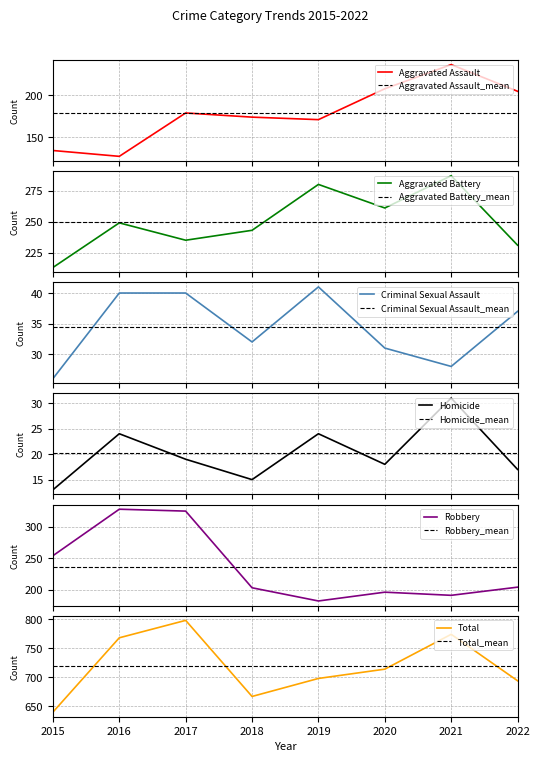

What value does the Robbery series have at 2018, to the nearest 5?

205